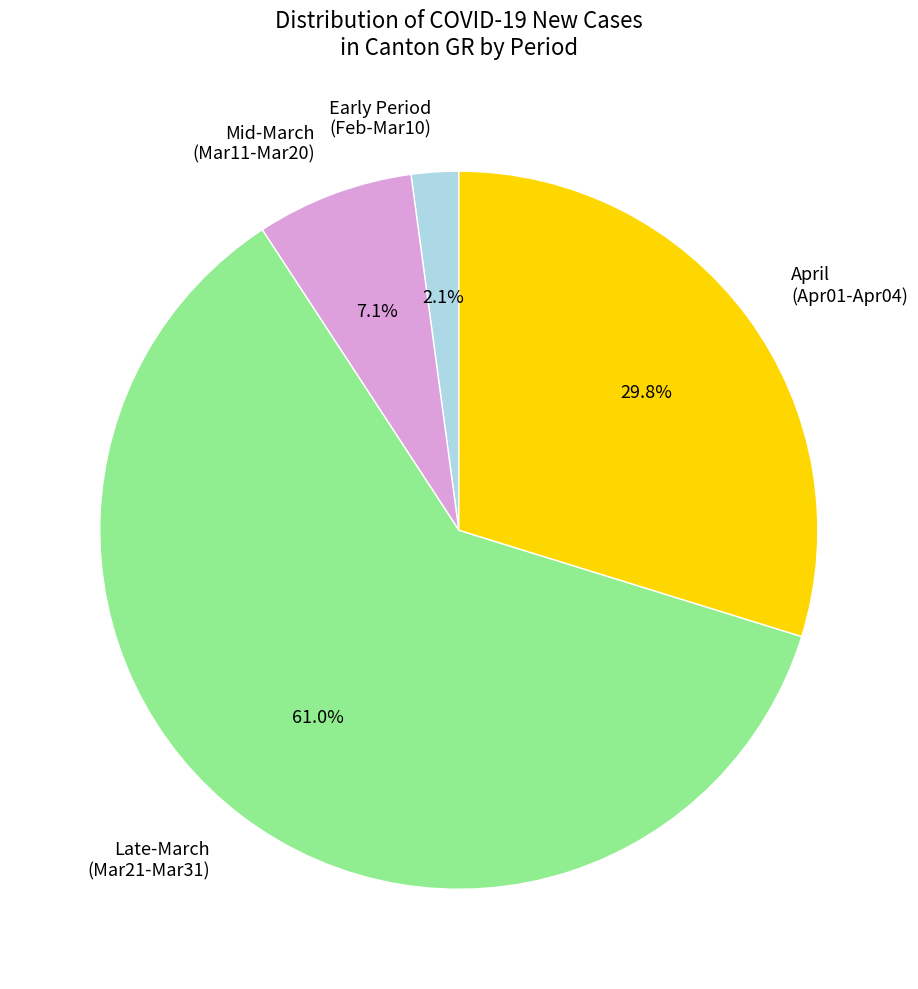

Rank the categories by value from lowest to highest.

Early Period (Feb-Mar10), Mid-March (Mar11-Mar20), April (Apr01-Apr04), Late-March (Mar21-Mar31)